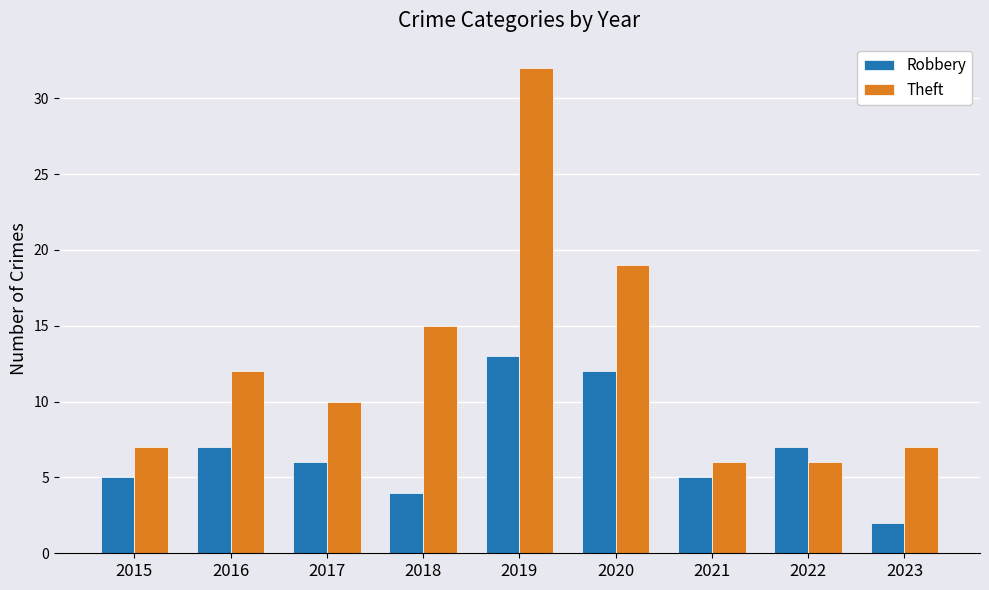

Which series has the largest total across all categories?

Theft